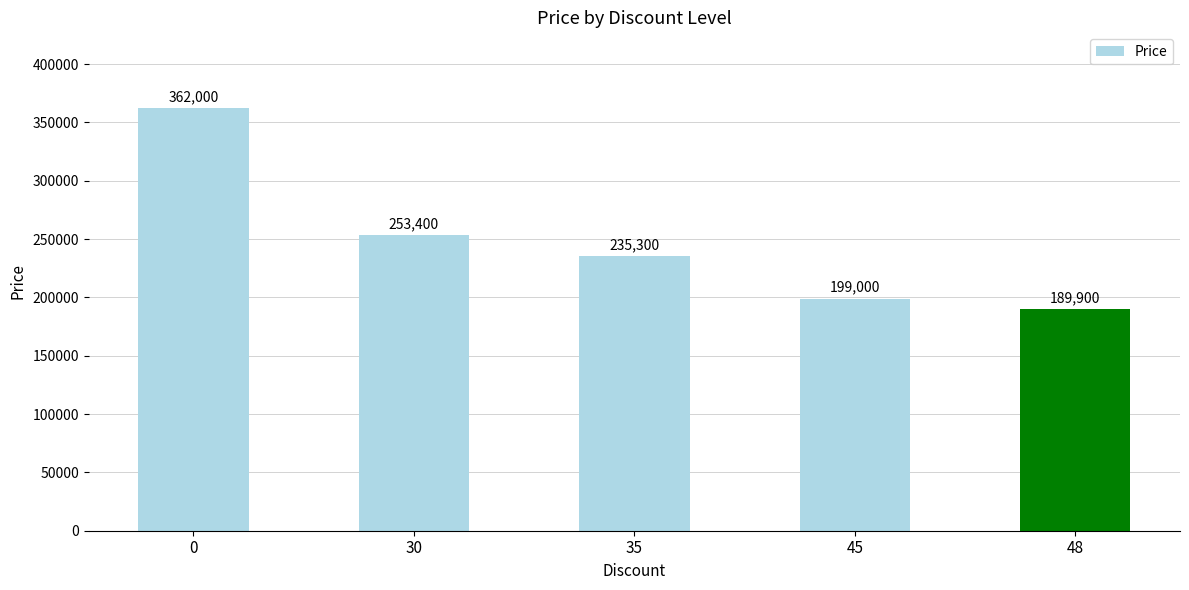

List the labels in order of value, largest first.

0, 30, 35, 45, 48